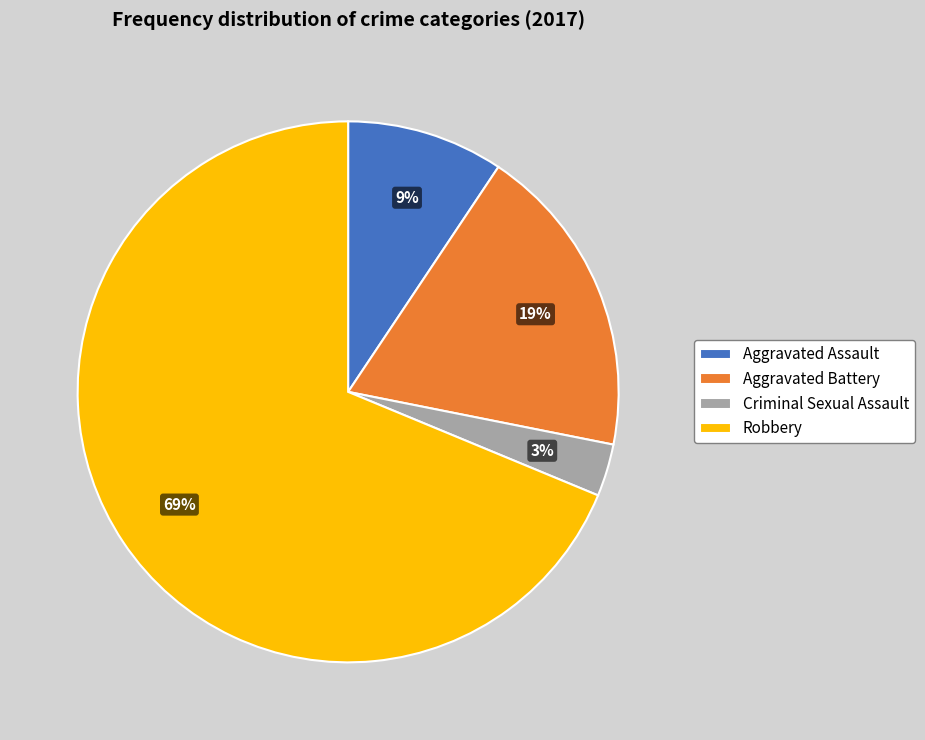

To the nearest percent, what is the combined percentage of Aggravated Battery and Criminal Sexual Assault?

22%